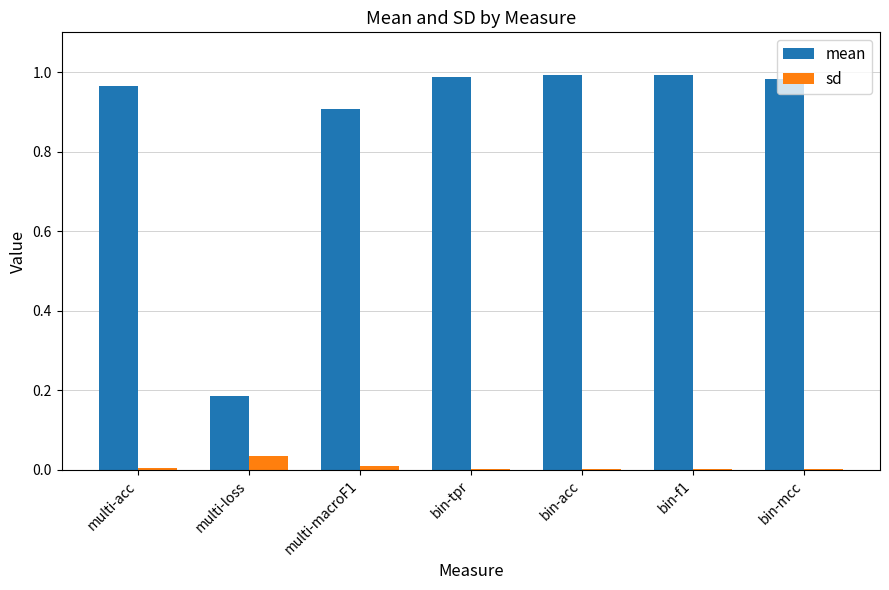

True or false: sd has a value of 0.0 at multi-acc.

True